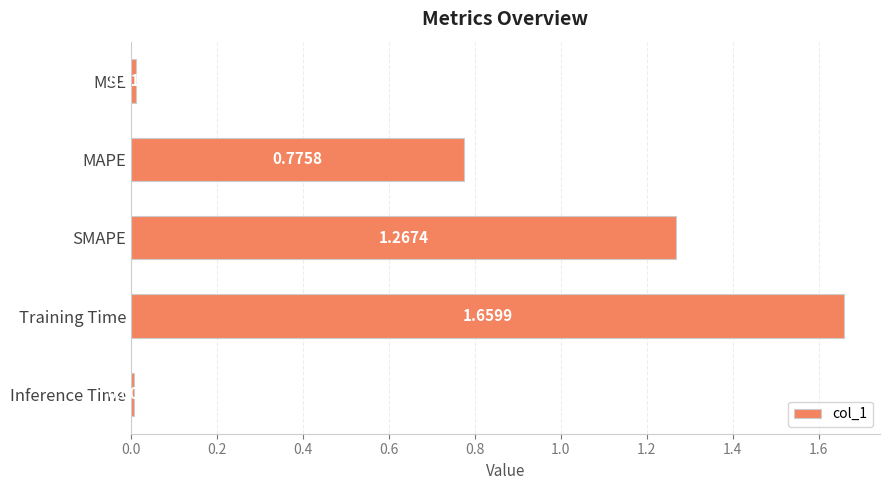

What is the difference between the values at MAPE and SMAPE?

0.5